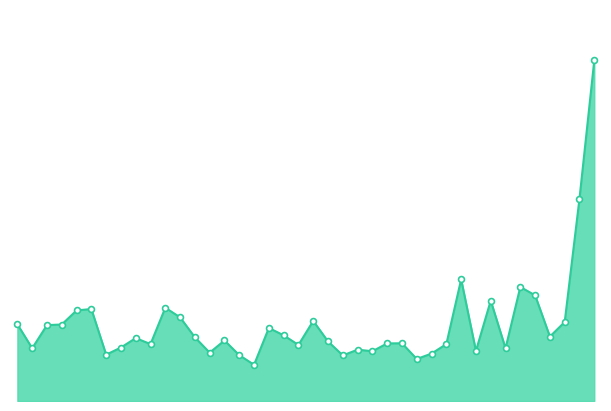

Does the chart have visible grid lines?

No